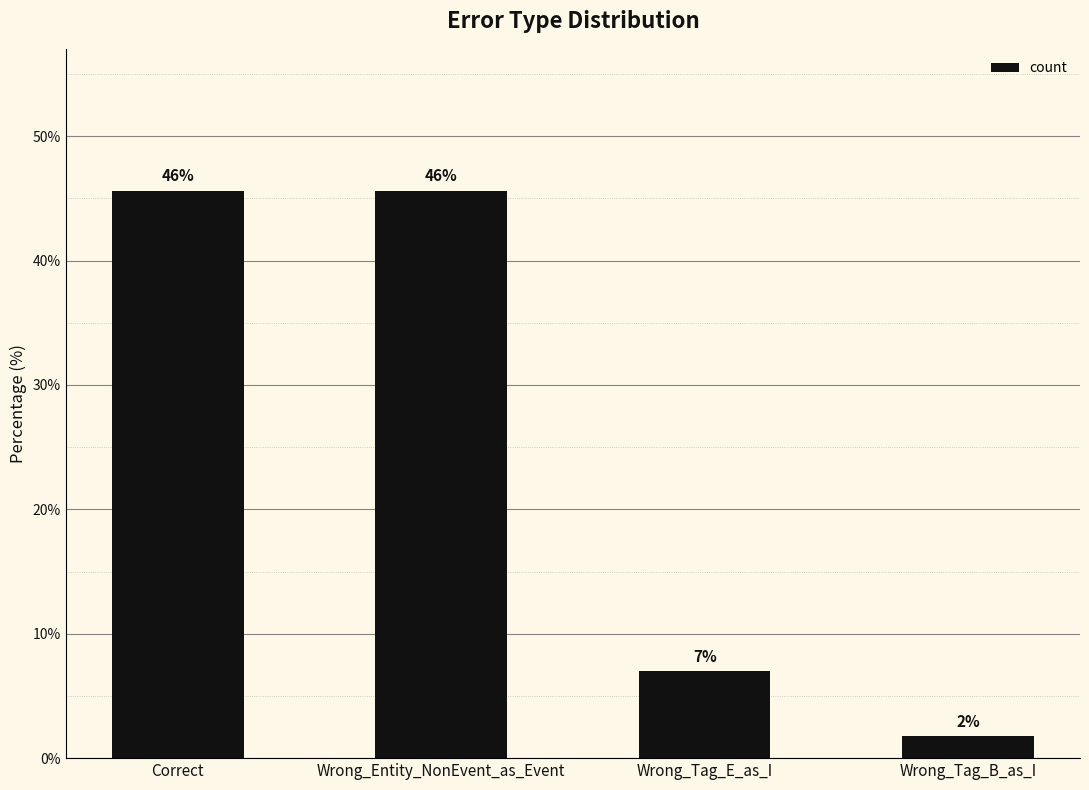

True or false: the data shows 69.7 at Correct.

False